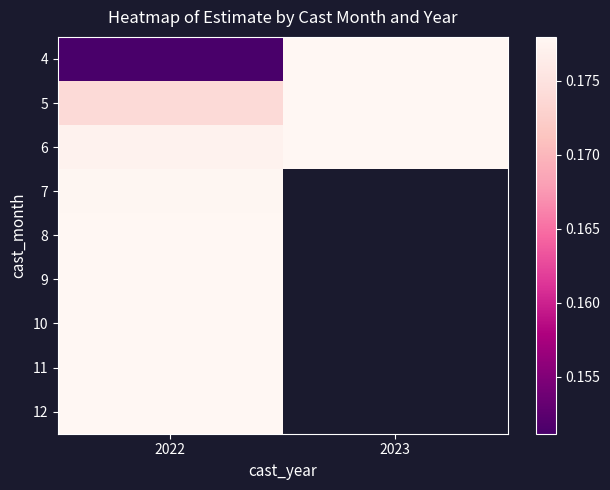

At which label is 12 closest to 0?

2022